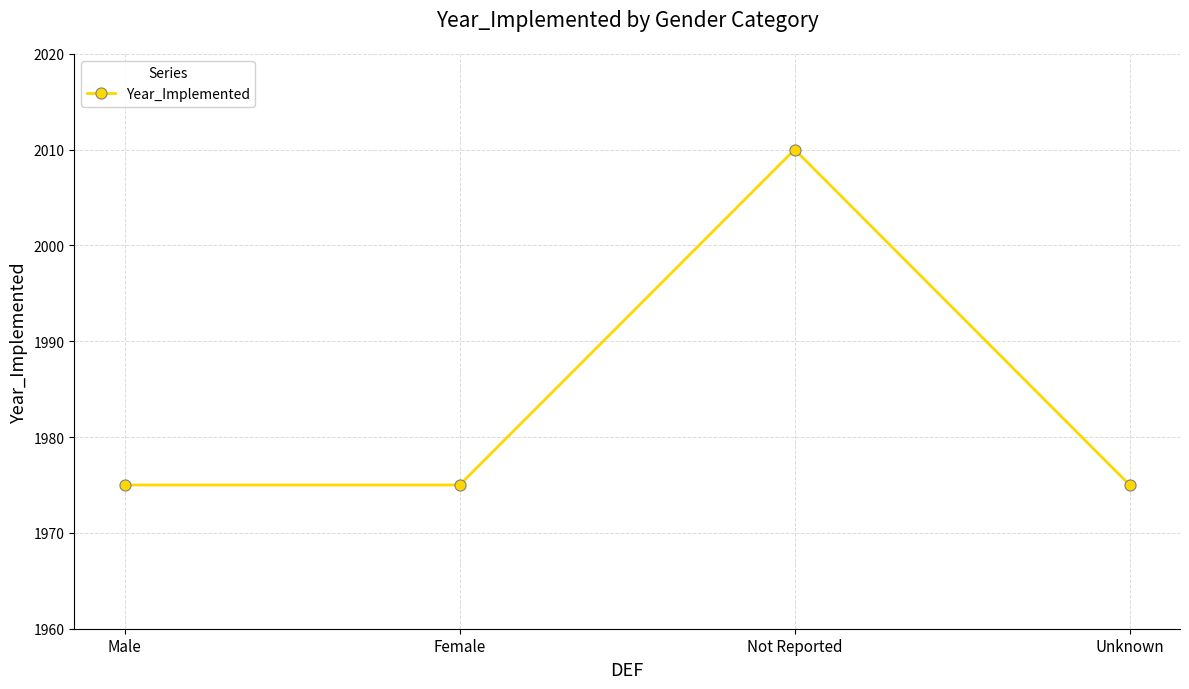

What is the label of the 3rd point from the right?

Female